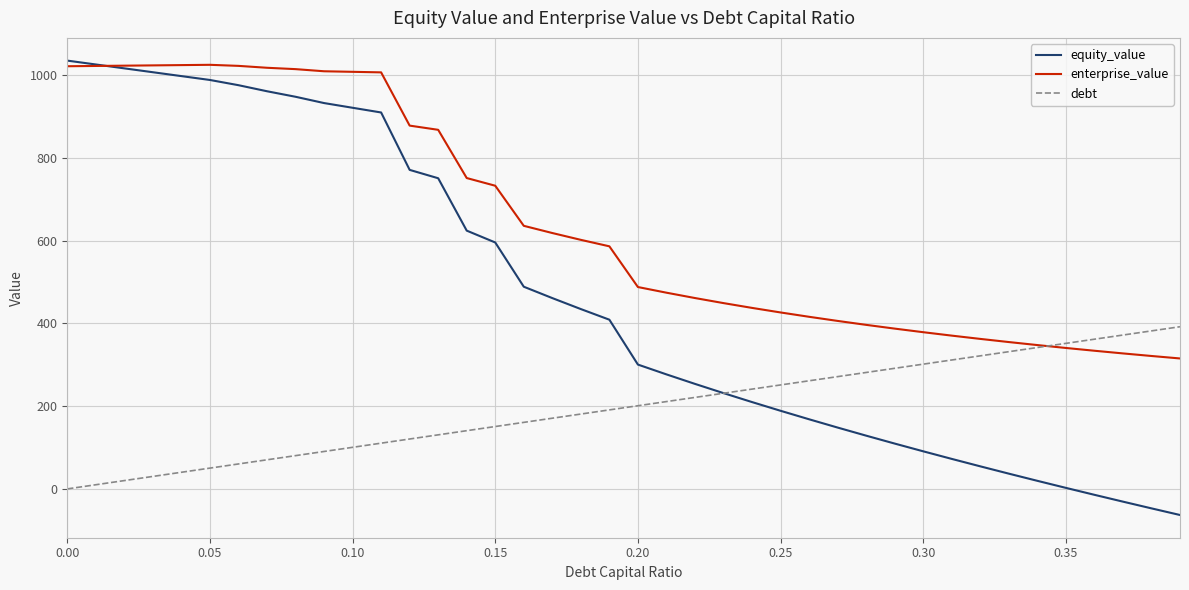

Which series has the largest total across all categories?

enterprise_value